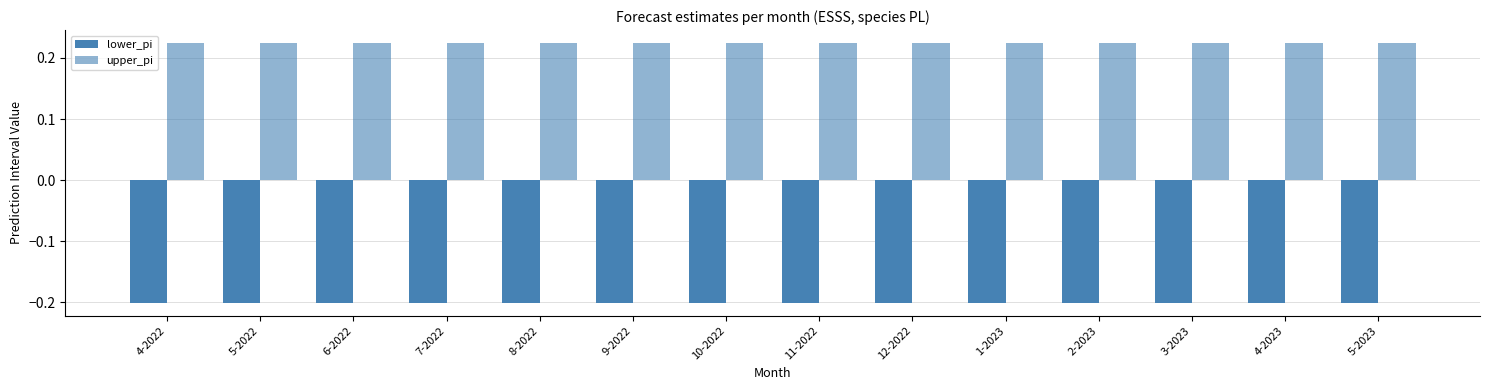

Reading left to right, extract all data points from this chart.

lower_pi: -0.2	-0.2	-0.2	-0.2	-0.2	-0.2	-0.2	-0.2	-0.2	-0.2	-0.2	-0.2	-0.2	-0.2
upper_pi: 0.2	0.2	0.2	0.2	0.2	0.2	0.2	0.2	0.2	0.2	0.2	0.2	0.2	0.2